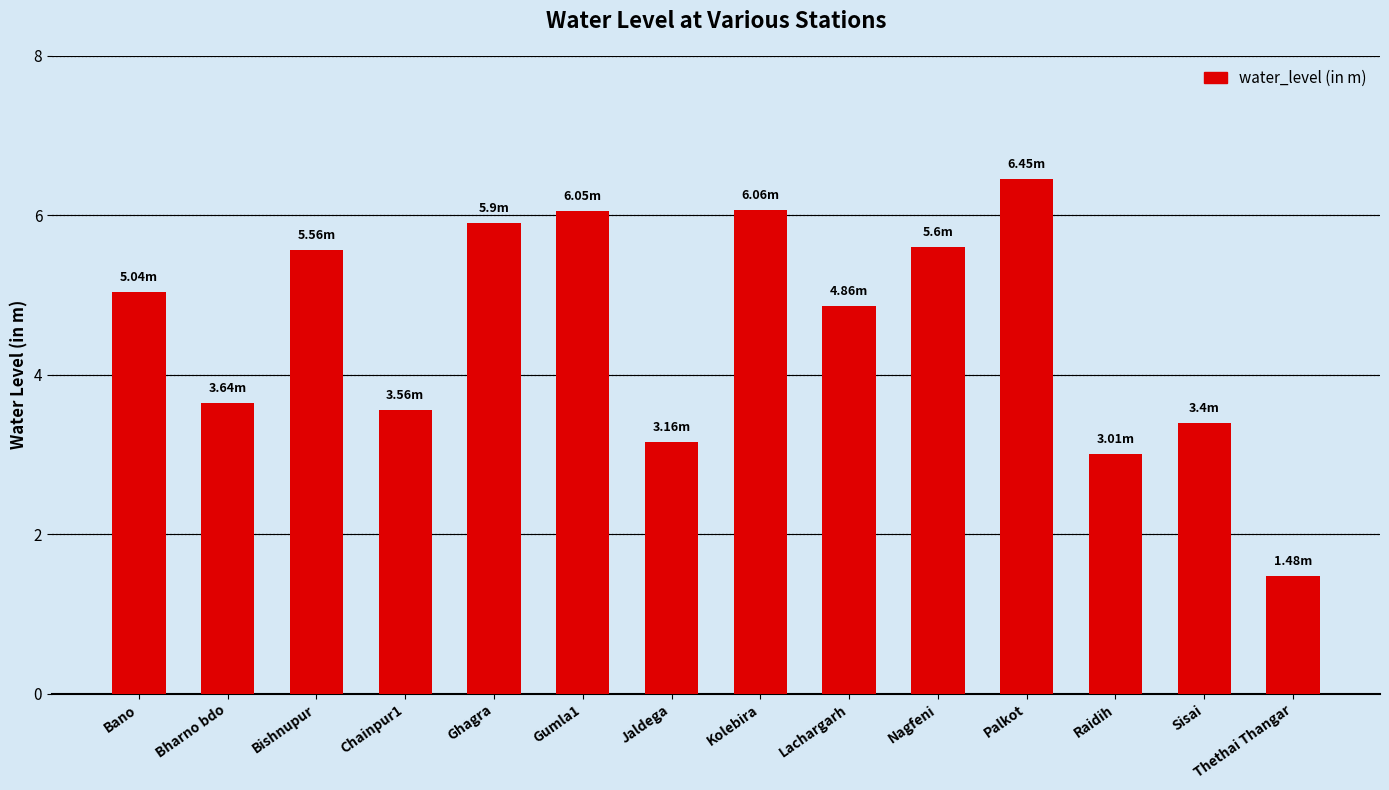

Approximately how many times larger is the value at Bano compared to Chainpur1?

1.4